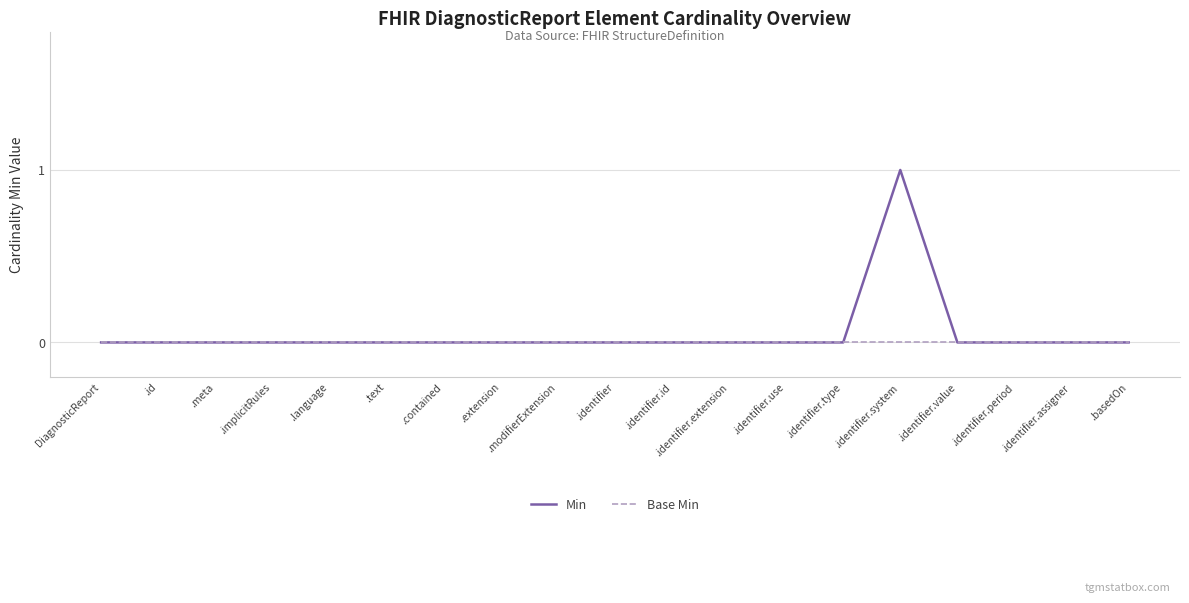

At which label does Min reach its peak?

.identifier.system